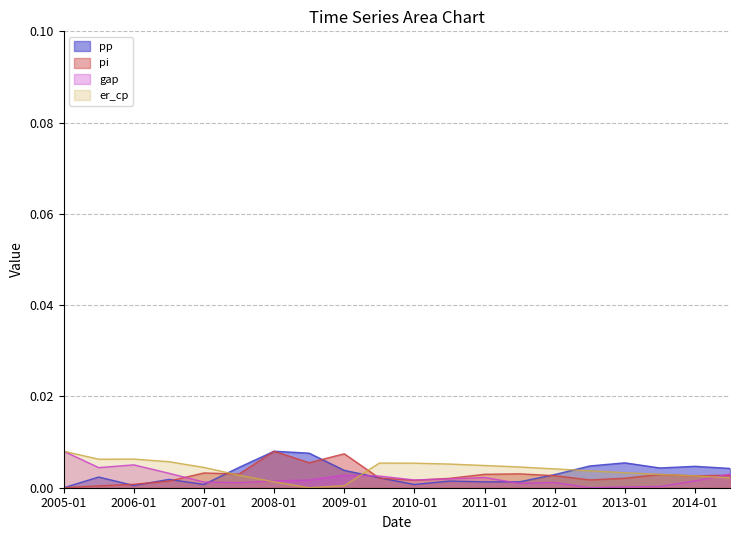

Rank the series at 2011-07 from highest to lowest value.

er_cp, pi, pp, gap